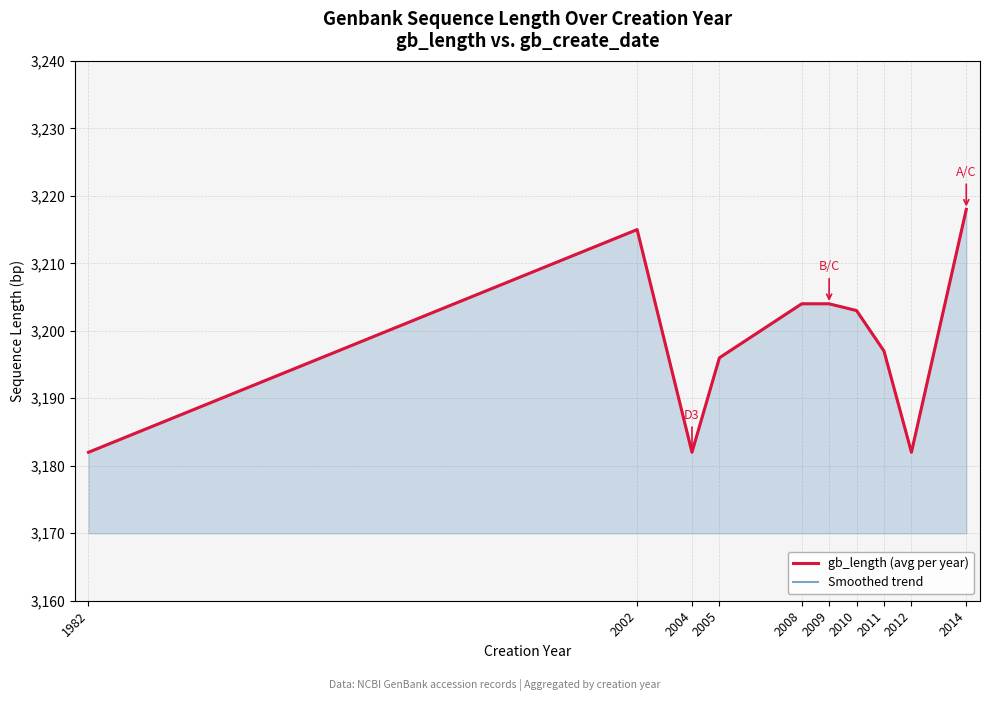

Is it true that gb_length (avg per year) equals 5171 at 2011?

False